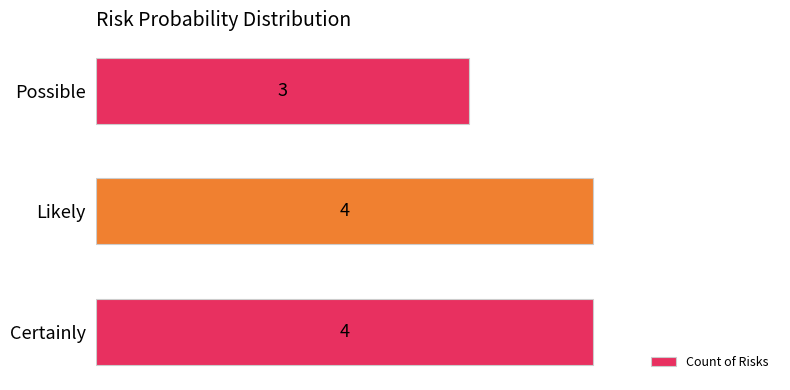

Reading bottom to top, transcribe all the data shown in this chart.

Certainly=4	Likely=4	Possible=3